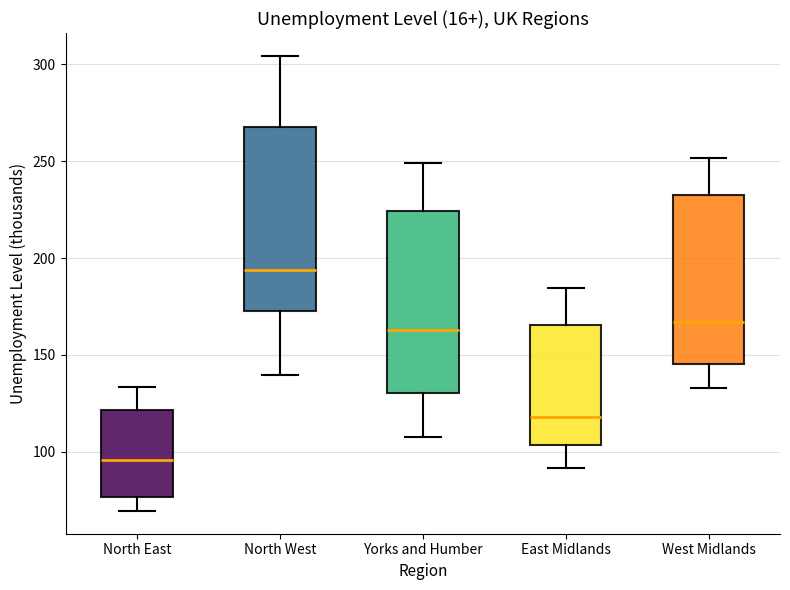

Where is the lower edge of the box for Yorks and Humber on the y-axis? The values are not printed on the chart, so give them approximately, as read against the axis.

130